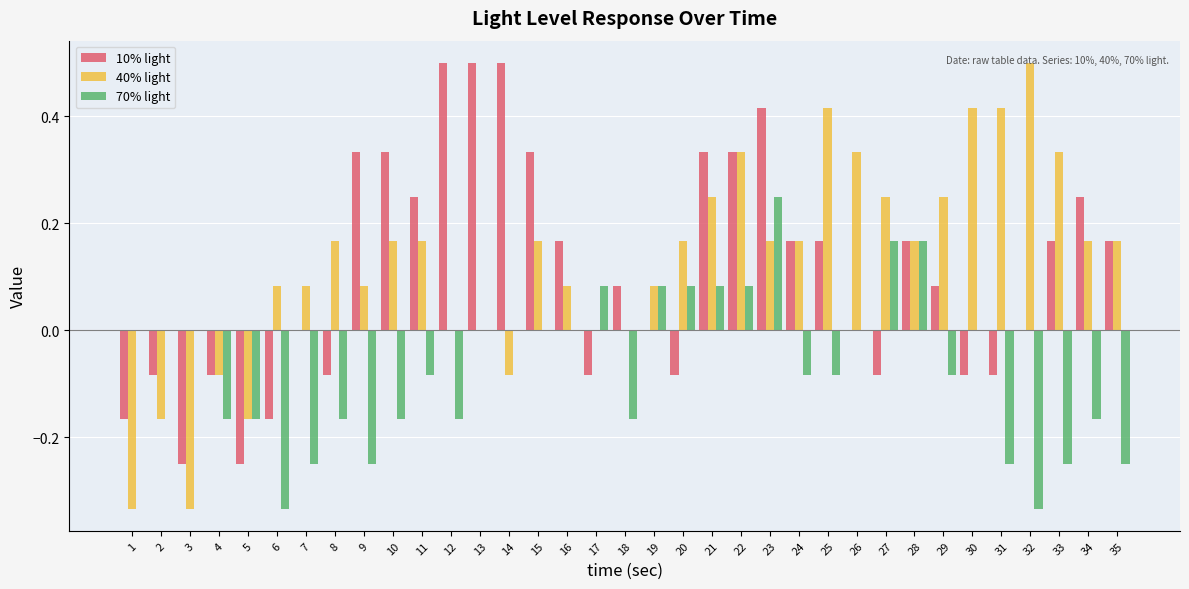

What is the maximum value shown in the chart?

0.5